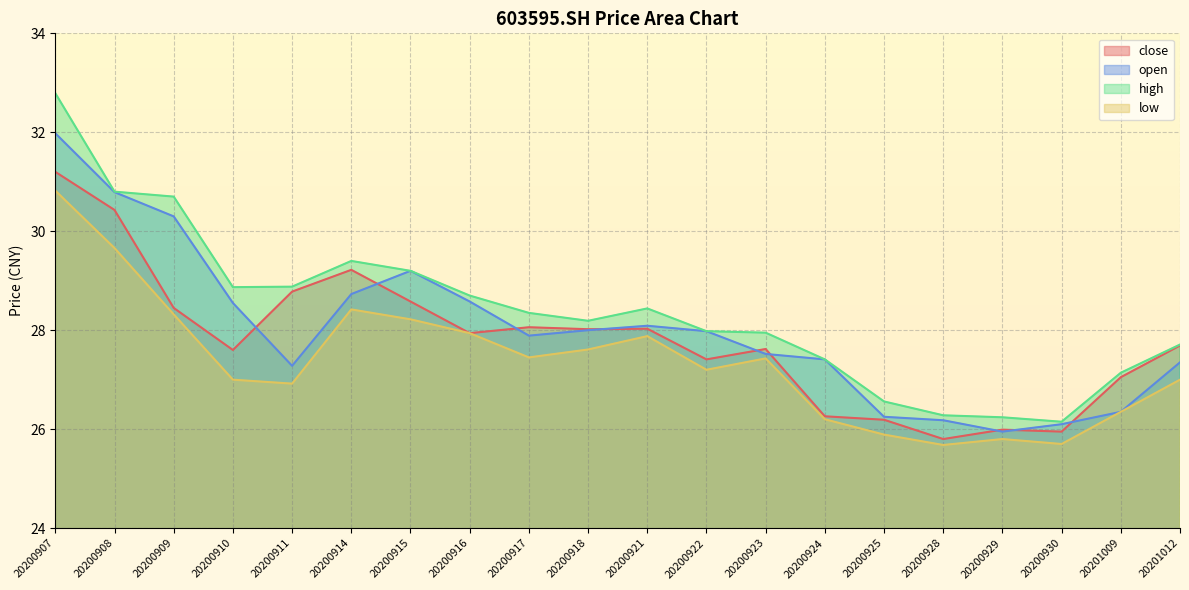

Count the number of data series in this chart.

4